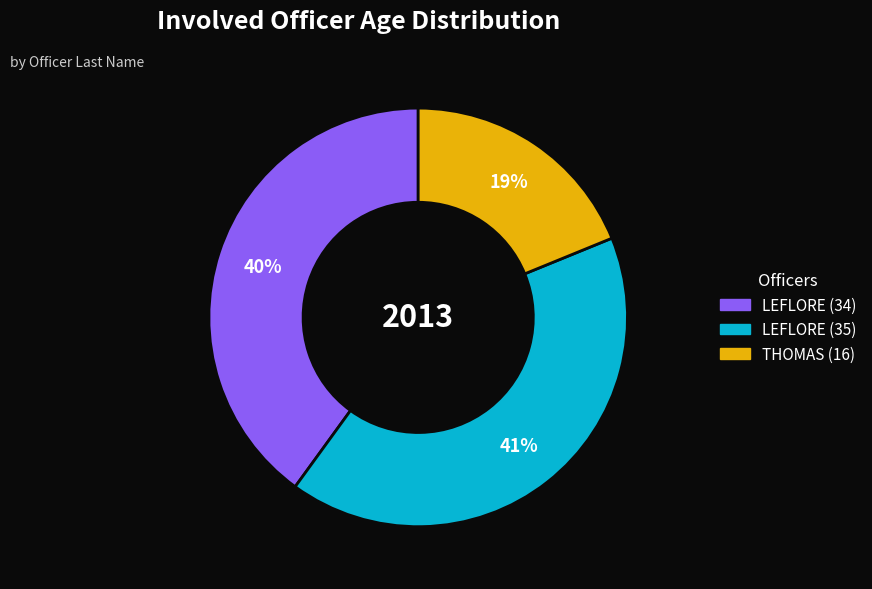

The THOMAS (16) slice represents 19% of the pie. True or false?

True